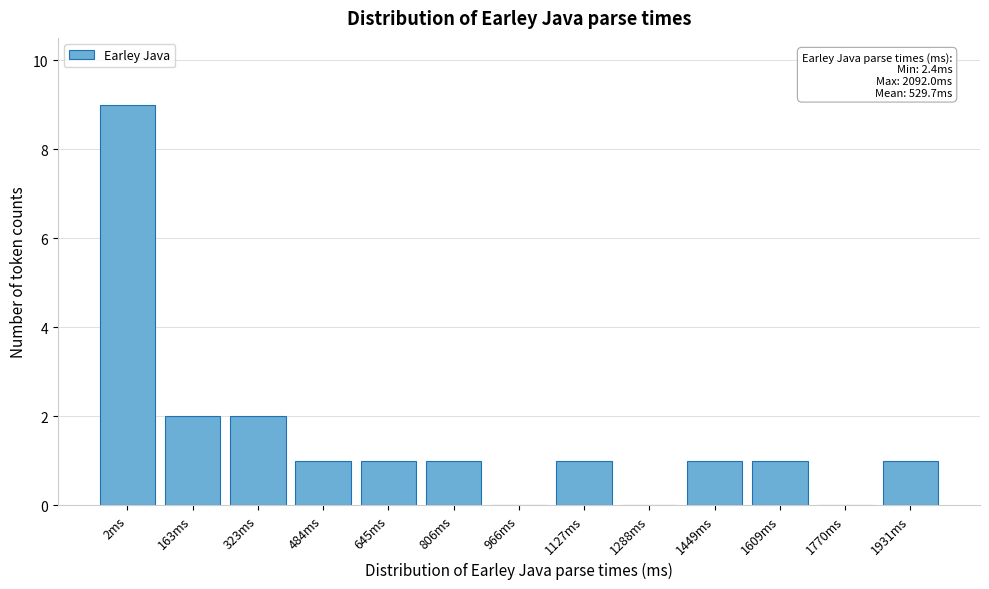

Reading left to right, list all the values displayed in this chart.

2ms=9	163ms=2	323ms=2	484ms=1	645ms=1	806ms=1	966ms=0	1127ms=1	1288ms=0	1449ms=1	1609ms=1	1770ms=0	1931ms=1